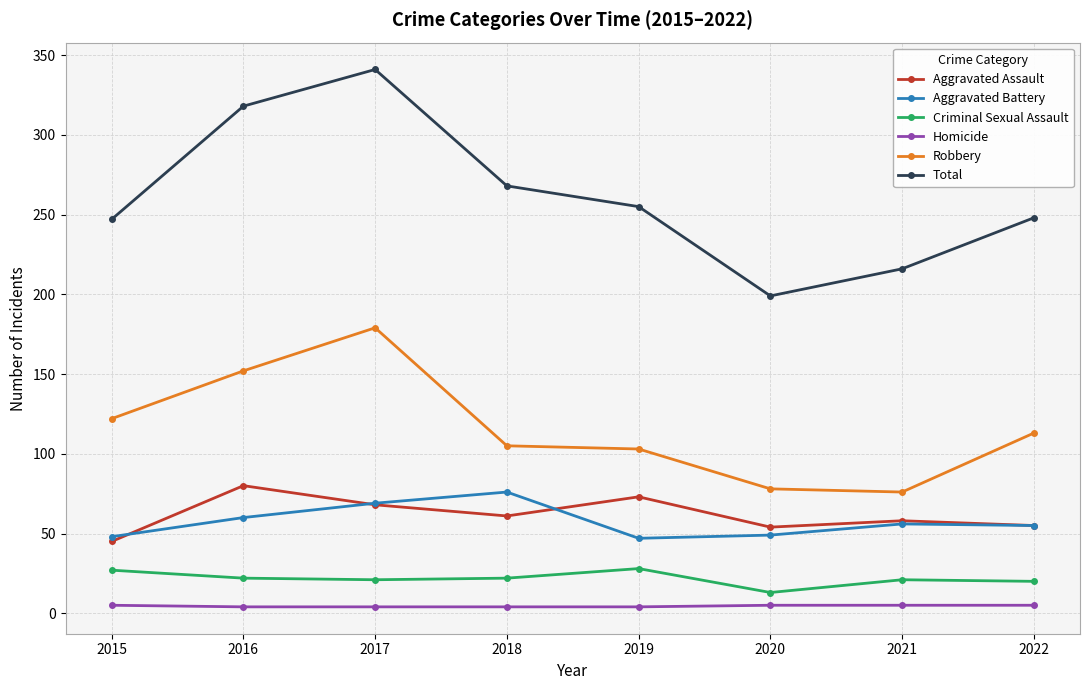

How many interior local valleys does the Total series have?

1